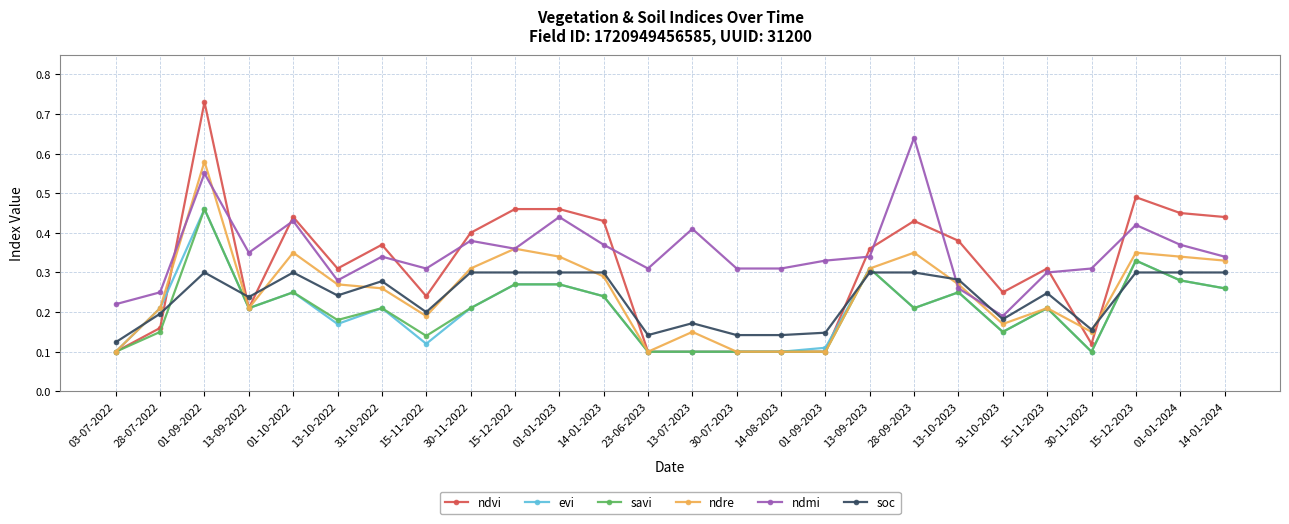

How many lines are shown in the chart?

6